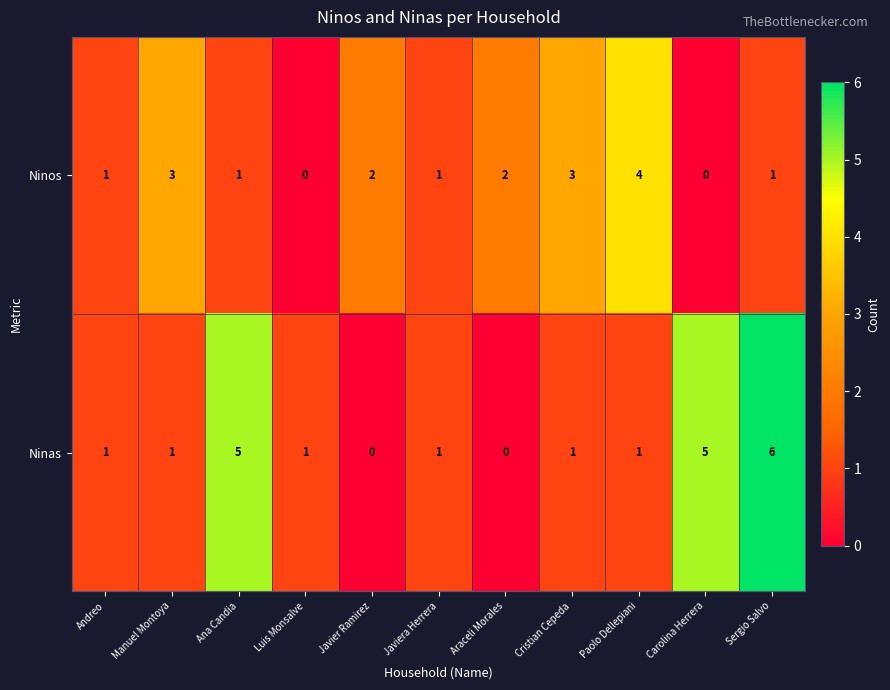

Reading left to right, transcribe all the data shown in this chart.

Ninos: Andreo=1	Manuel Montoya=3	Ana Candia=1	Luis Monsalve=0	Javier Ramirez=2	Javiera Herrera=1	Araceli Morales=2	Cristian Cepeda=3	Paolo Dellepiani=4	Carolina Herrera=0	Sergio Salvo=1
Ninas: Andreo=1	Manuel Montoya=1	Ana Candia=5	Luis Monsalve=1	Javier Ramirez=0	Javiera Herrera=1	Araceli Morales=0	Cristian Cepeda=1	Paolo Dellepiani=1	Carolina Herrera=5	Sergio Salvo=6